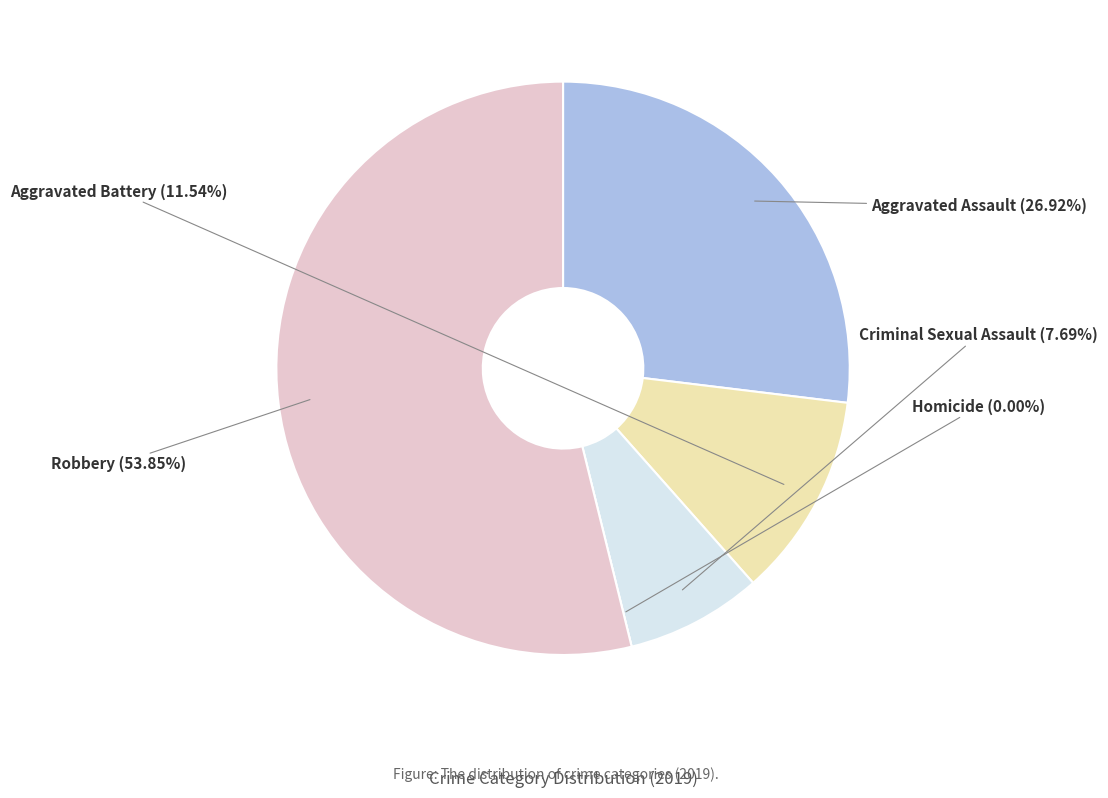

Count the number of slices in the pie.

5